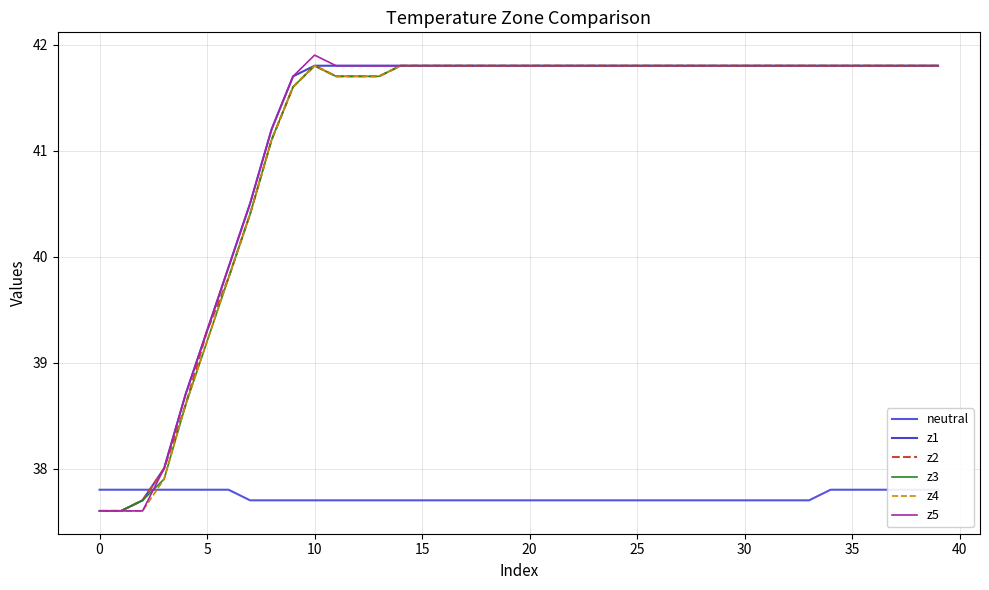

True or false: z3 has more than 0 points higher than both neighbors.

True